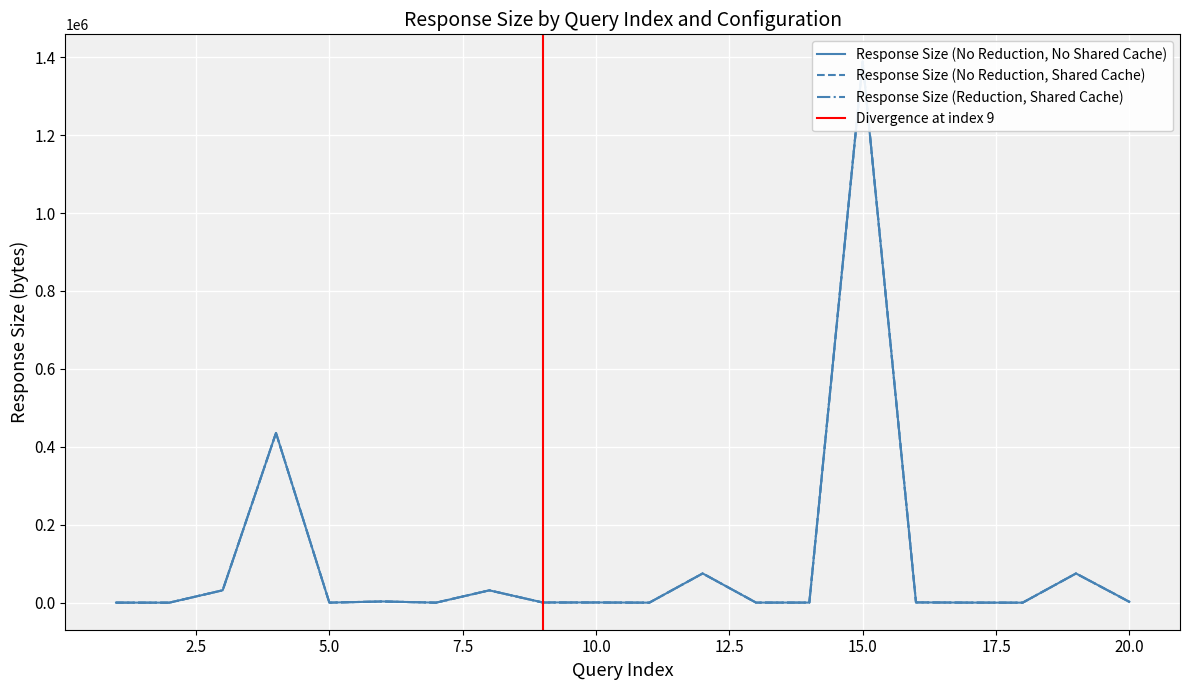

True or false: Response Size (Reduction, Shared Cache) and Response Size (No Reduction, No Shared Cache) intersect in this chart.

False